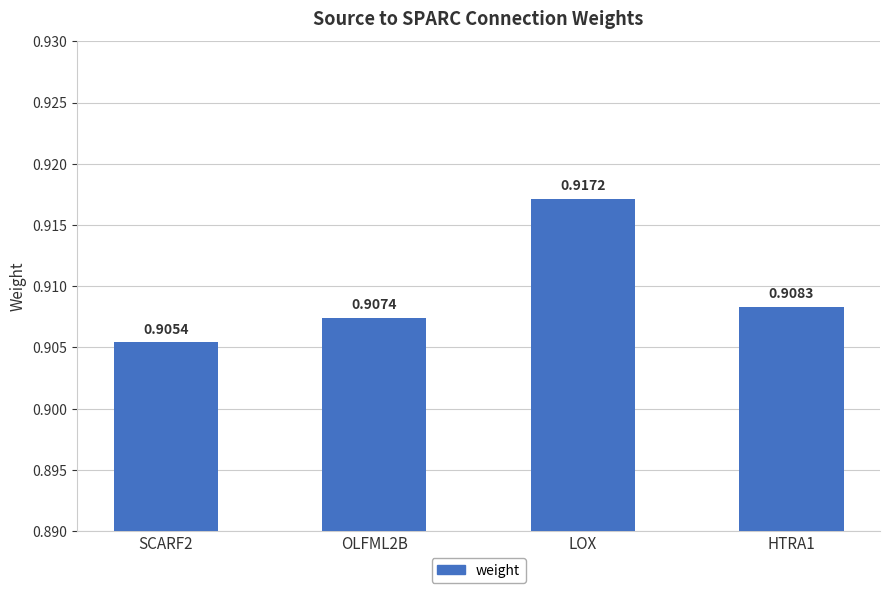

Rank the categories by value from highest to lowest.

LOX, HTRA1, OLFML2B, SCARF2